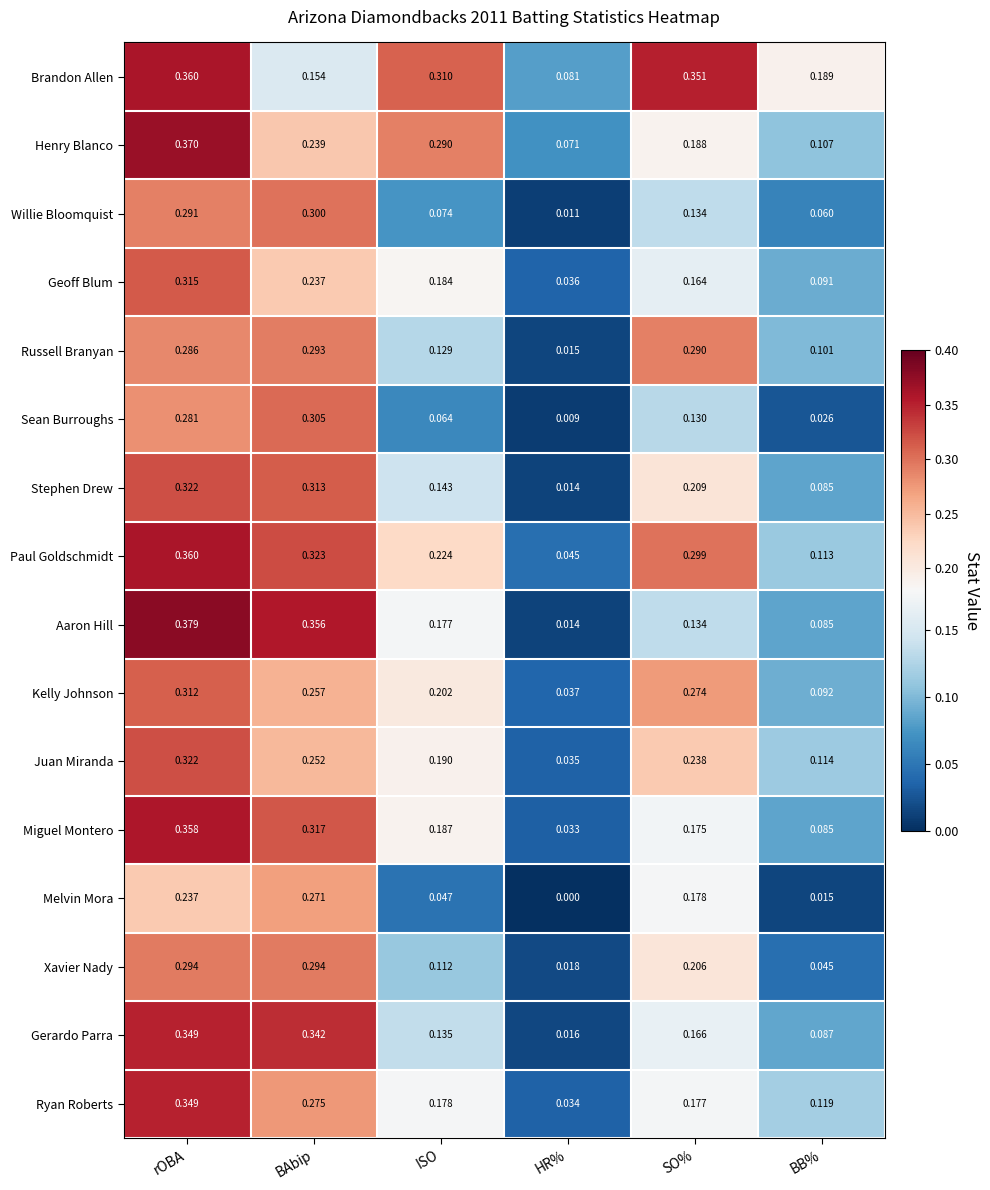

Is the value of Melvin Mora at rOBA greater than the value of Paul Goldschmidt at rOBA?

No